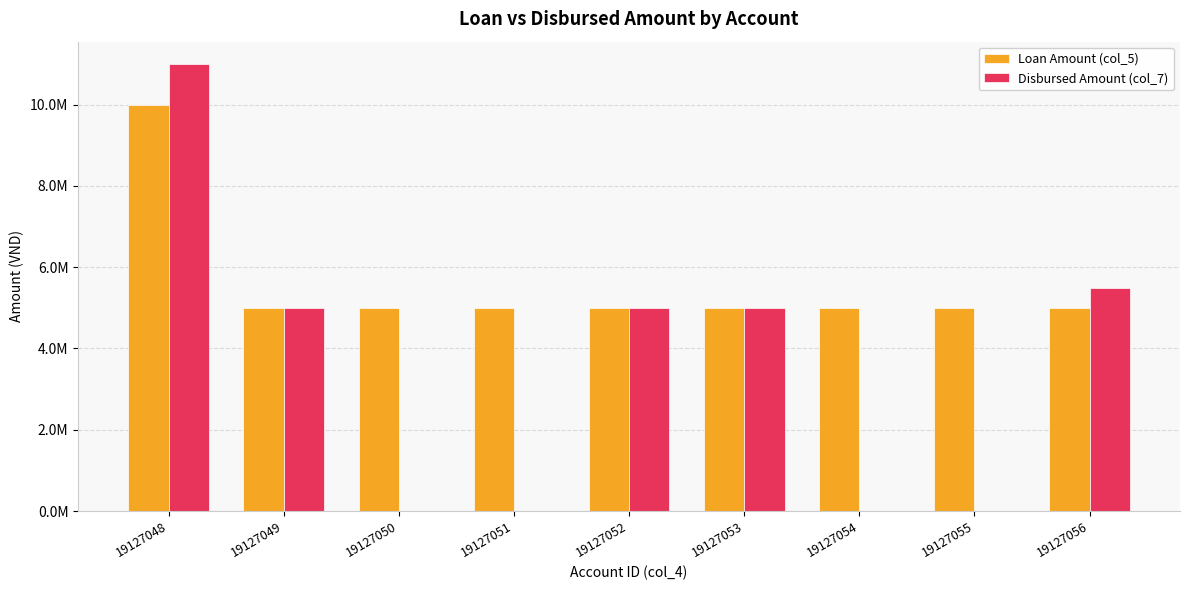

Are the bars grouped side by side (vs. stacked)?

Yes